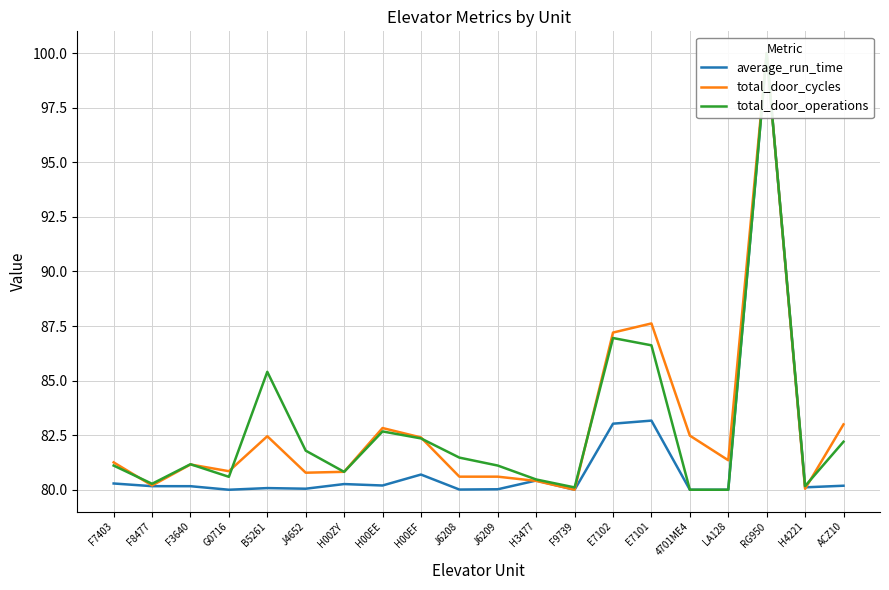

At which category does total_door_cycles reach its first local valley?

F8477